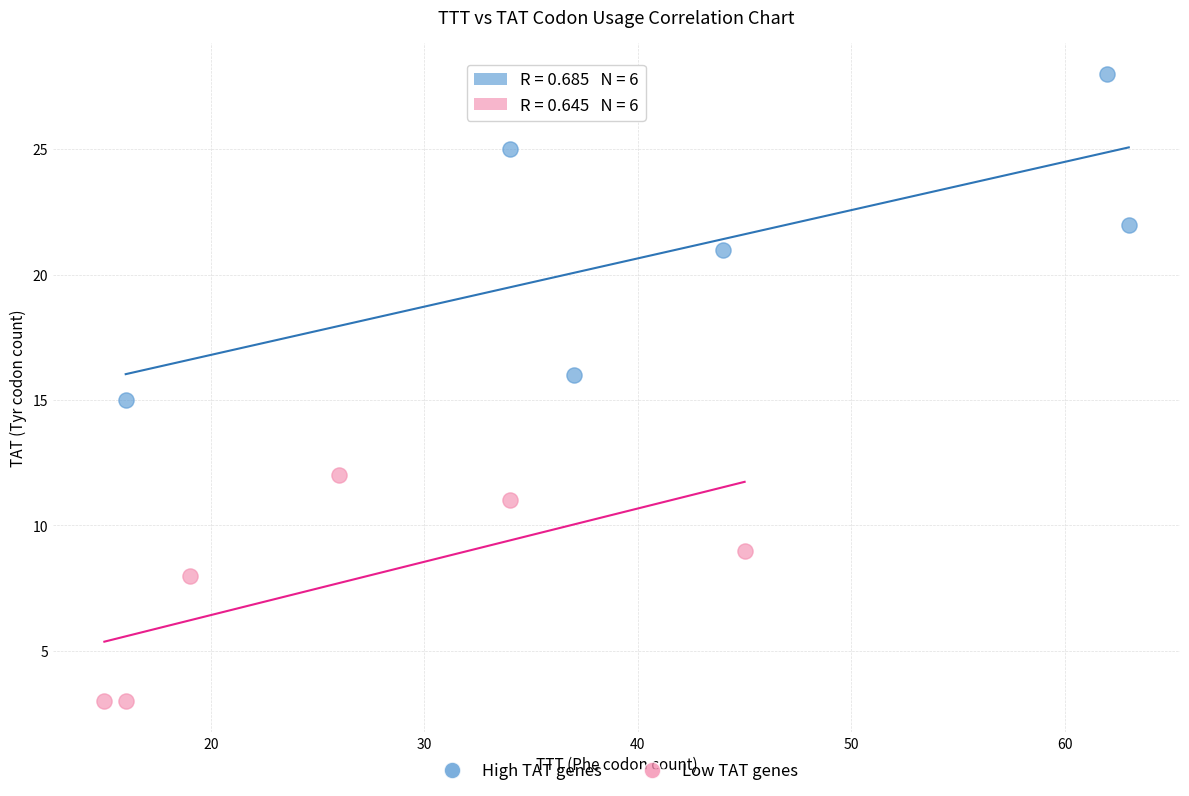

Which series has the largest Y range (max minus min)?

High TAT genes